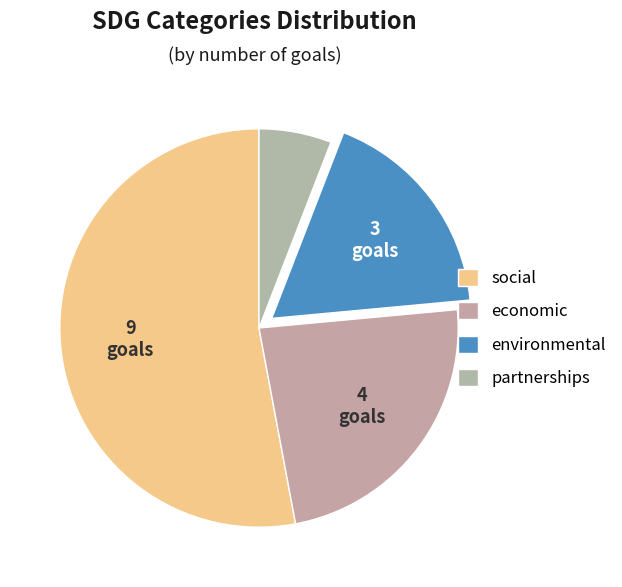

Combined, do social and partnerships account for over 50%?

Yes